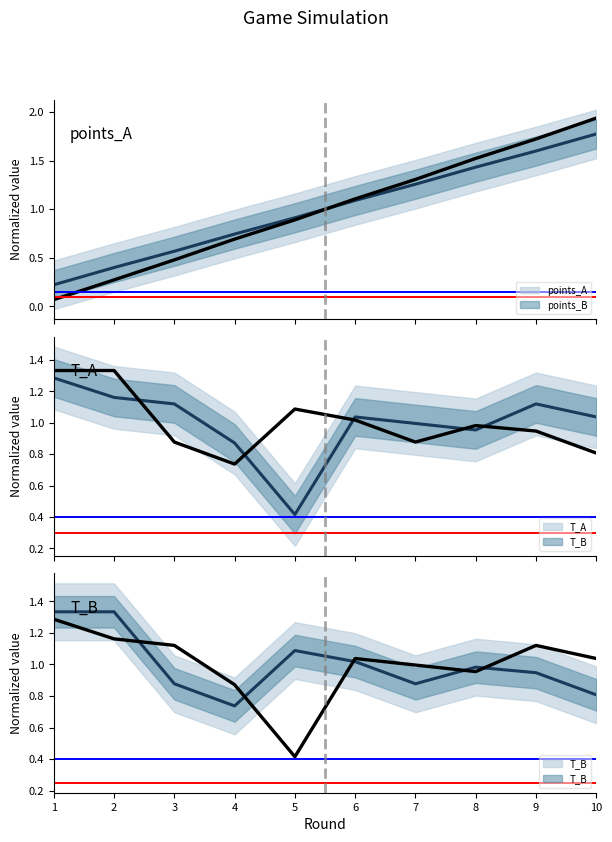

At which category does T_A reach its first local peak?

6